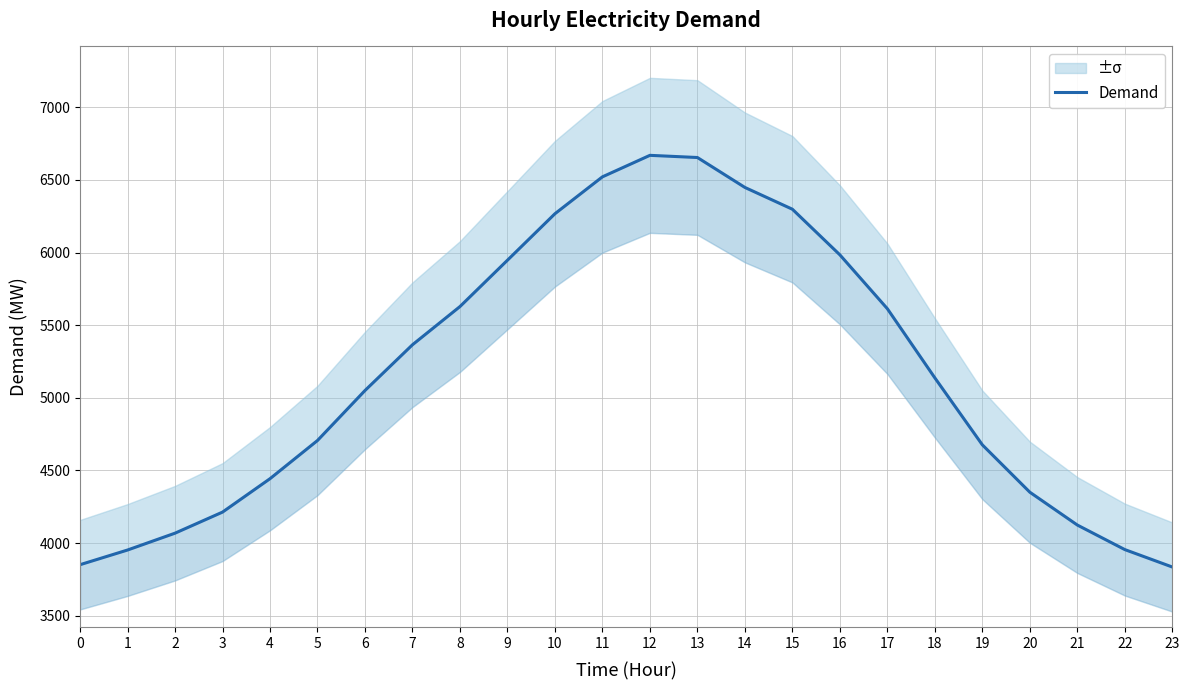

How many data points are less than 5137?

12